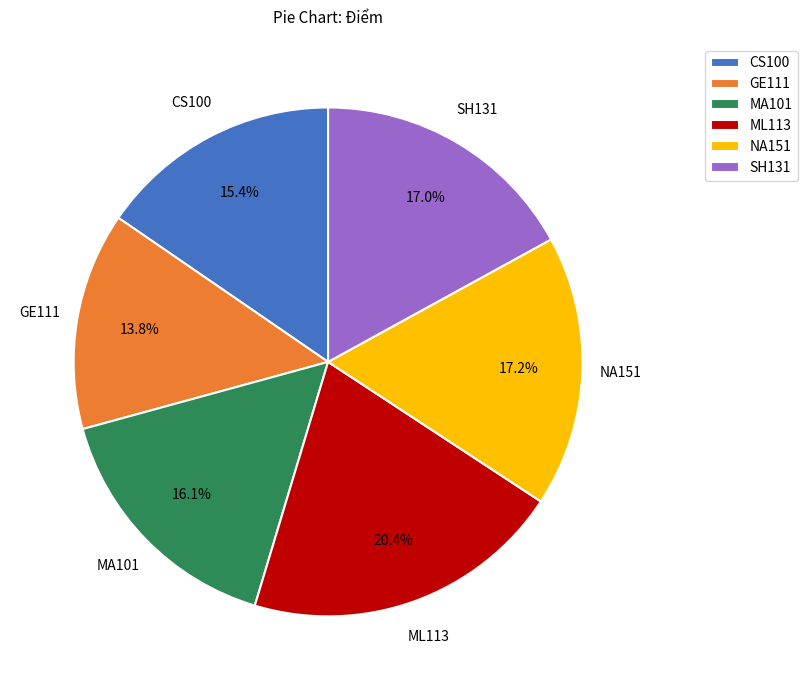

Does ML113 account for over 50% of the chart?

No